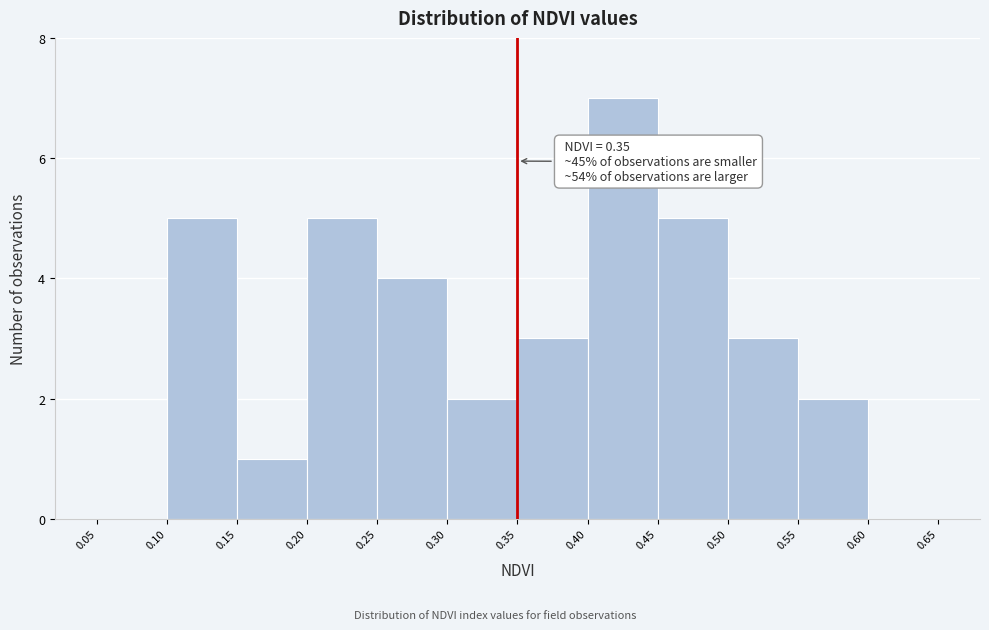

Which range on the x-axis has the tallest bar?

0.40 to 0.45